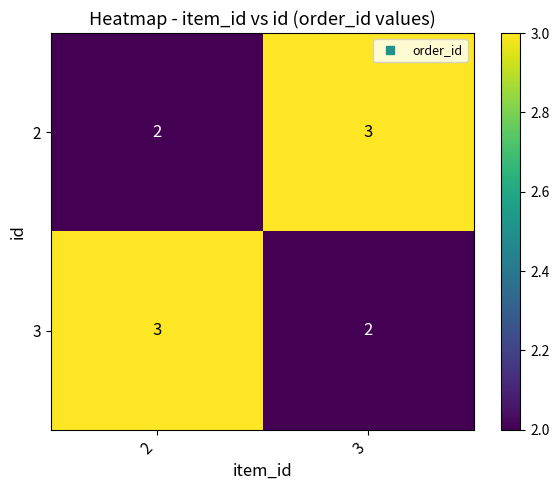

At how many categories does at least one series exceed 2?

2